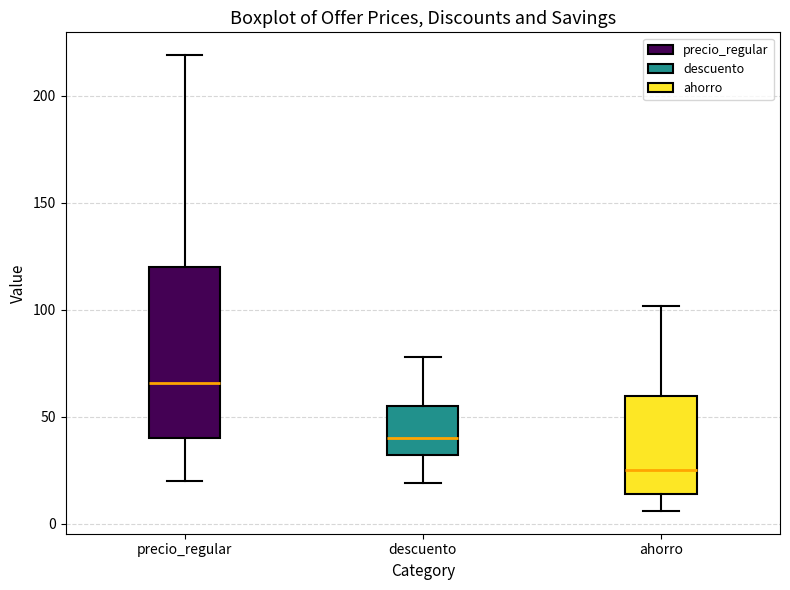

Where is the lower edge of the box for ahorro on the y-axis? The values are not printed on the chart, so give them approximately, as read against the axis.

15